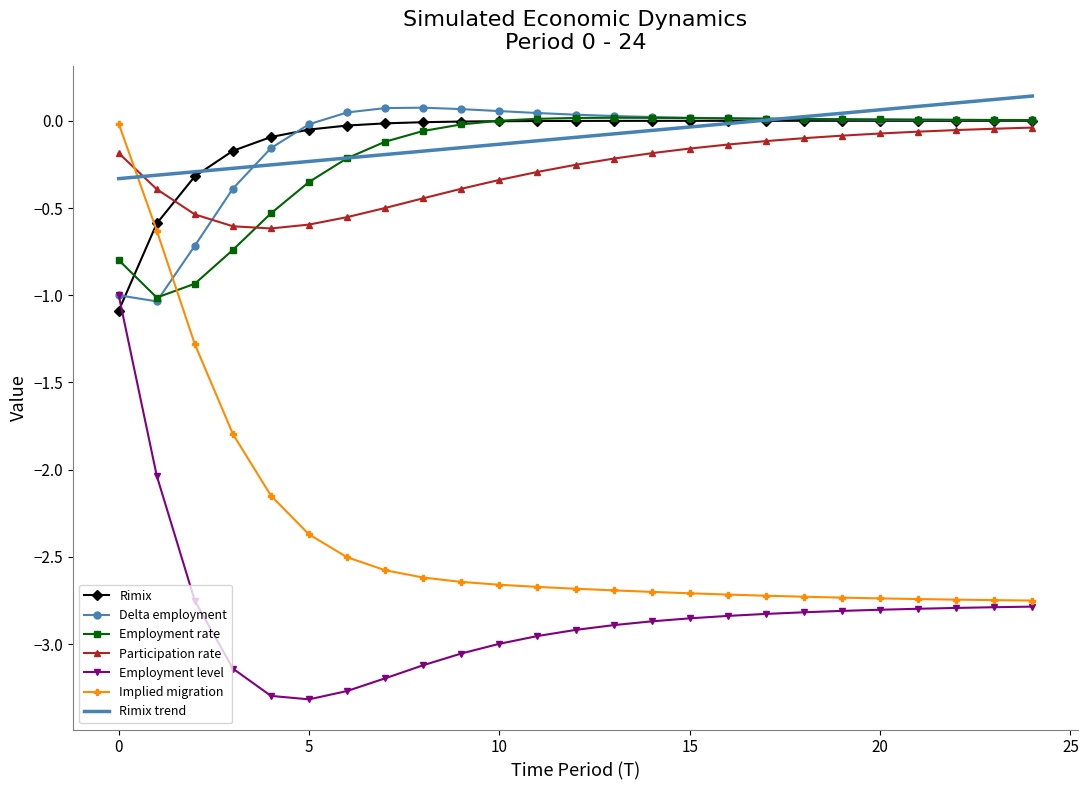

What is the highest value of the Employment level series?

-1.0